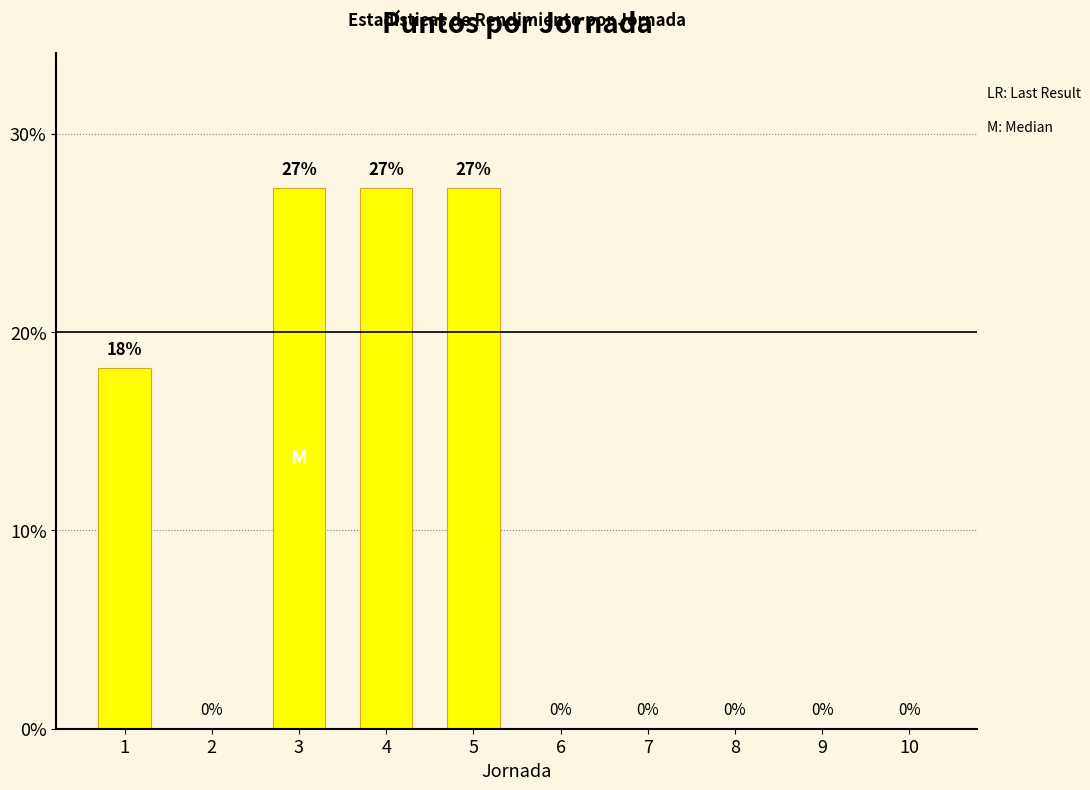

What is the maximum value shown in the chart?

27.3